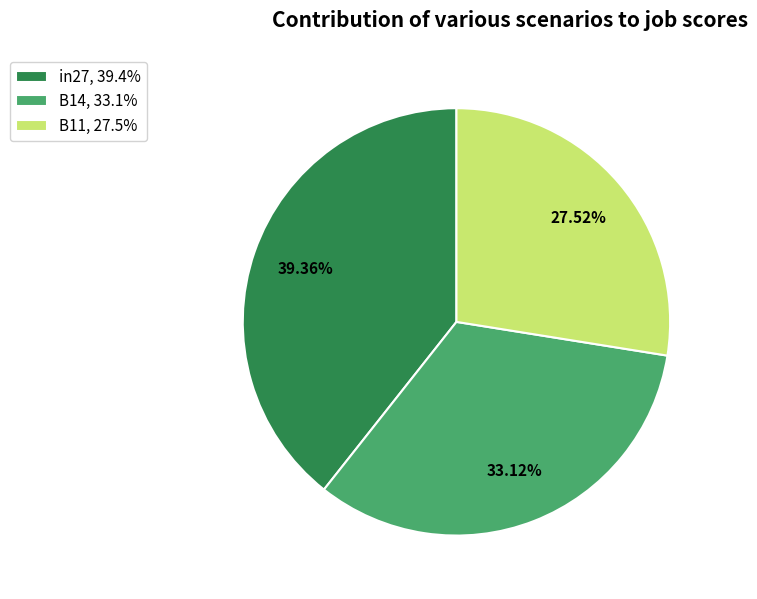

To the nearest percent, what is the difference between the largest and smallest slice percentages?

12%